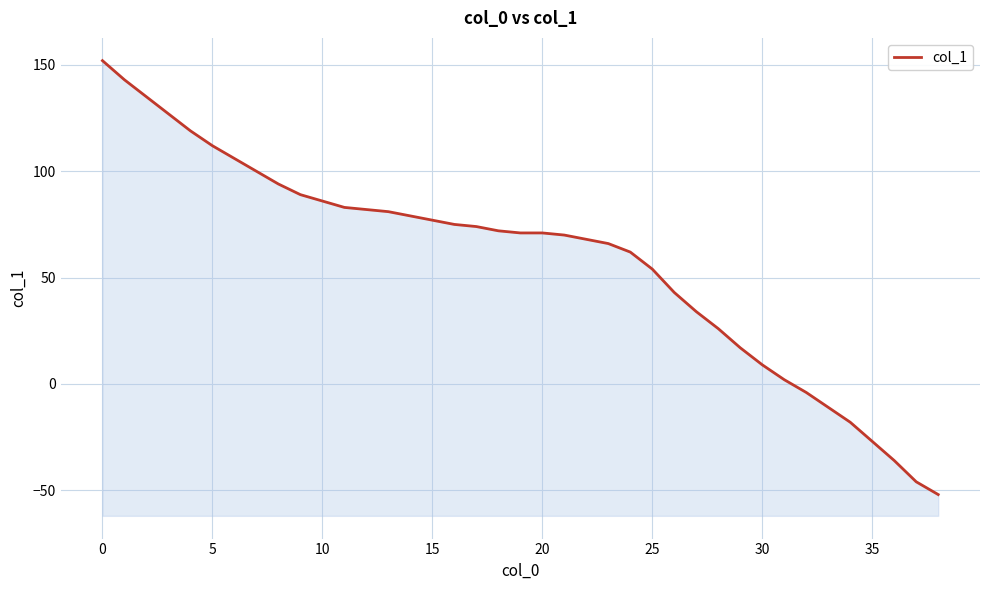

How many lines are shown in the chart?

1